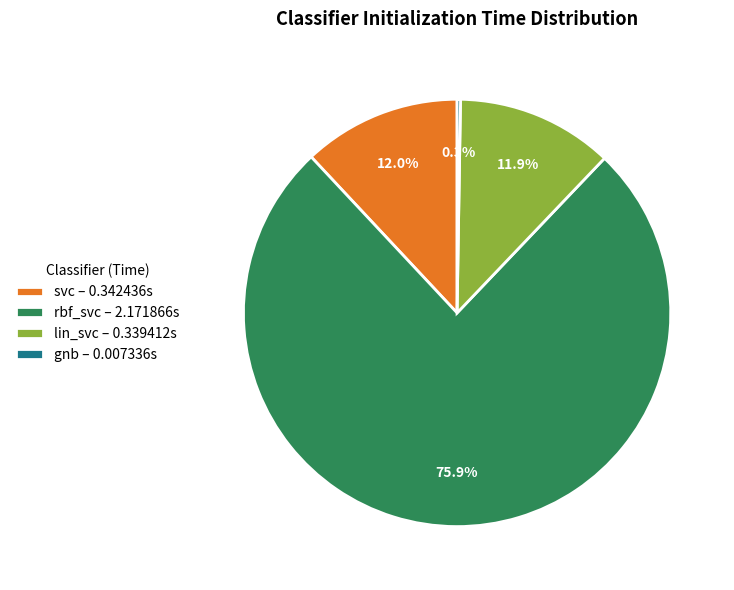

Does any single category account for the majority?

Yes